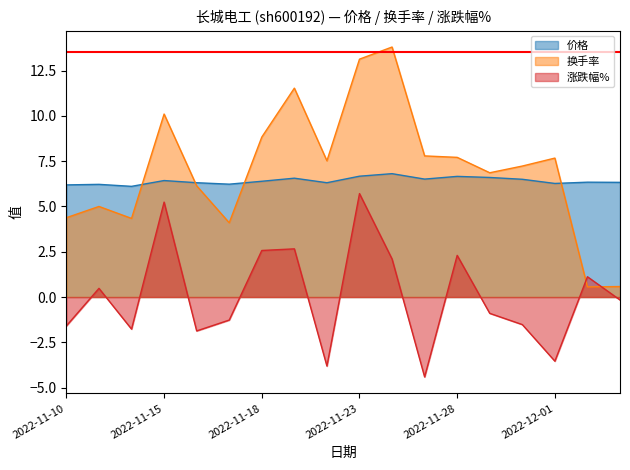

Which has a higher value, 2022-11-11 or 2022-11-21?

2022-11-21